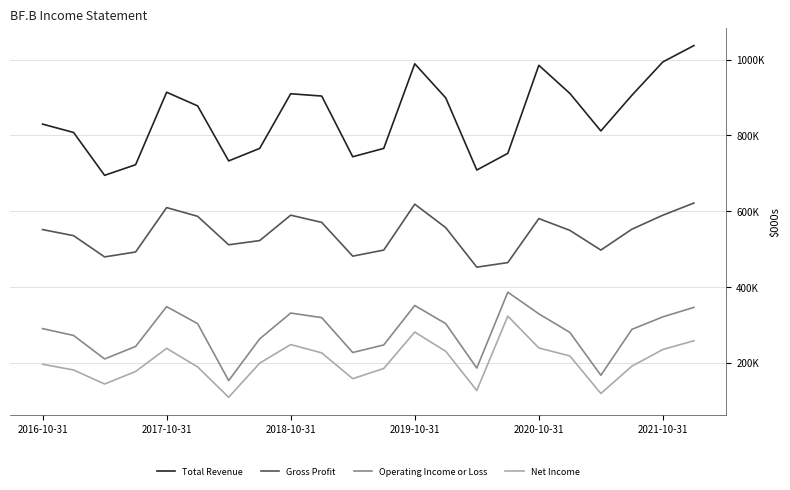

Does the chart have visible grid lines?

Yes